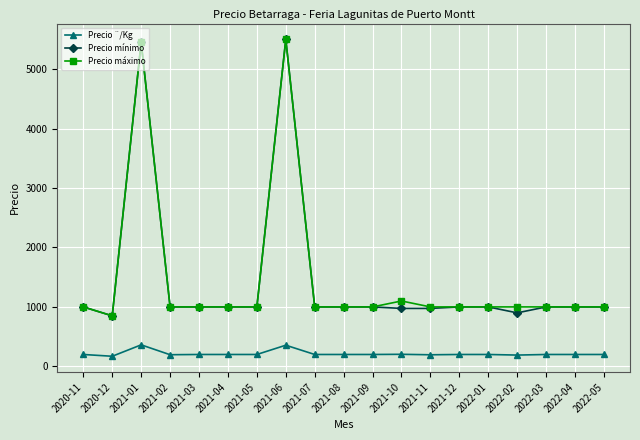

The value of Precio máximo at 2022-04 is 1000. True or false?

True